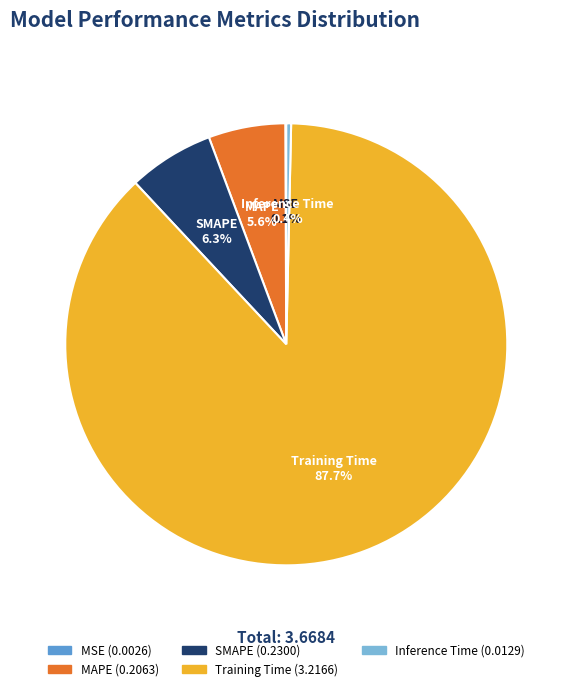

What is the largest slice in the pie chart?

Training Time